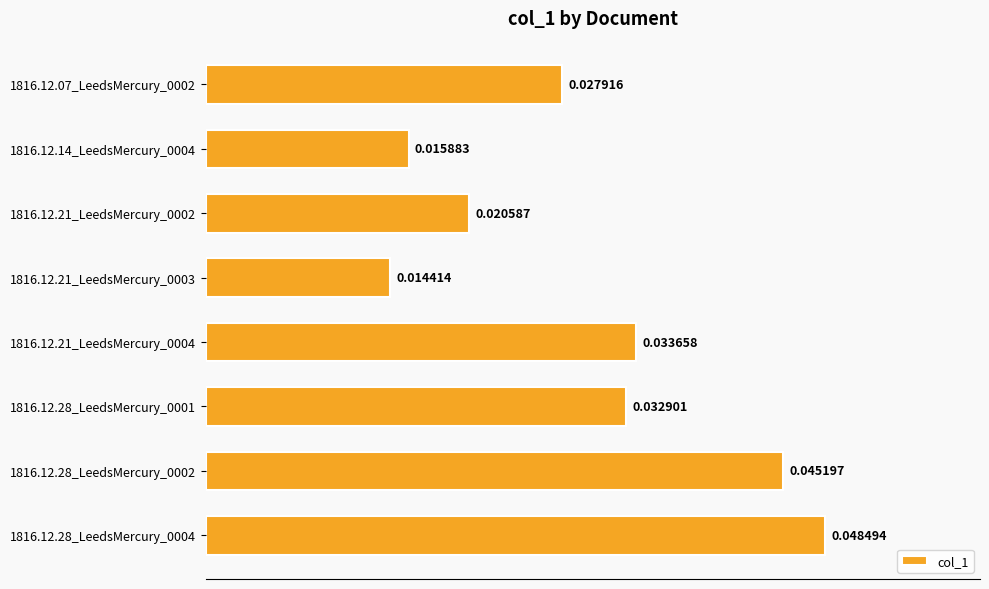

Which has a higher value, 1816.12.21_LeedsMercury_0002 or 1816.12.21_LeedsMercury_0003?

1816.12.21_LeedsMercury_0002